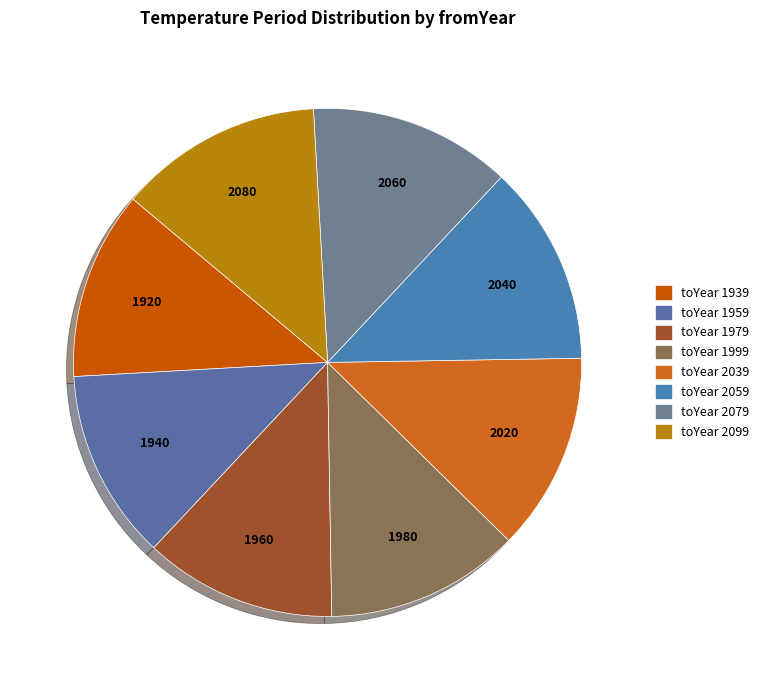

How many slices are in this pie chart?

8